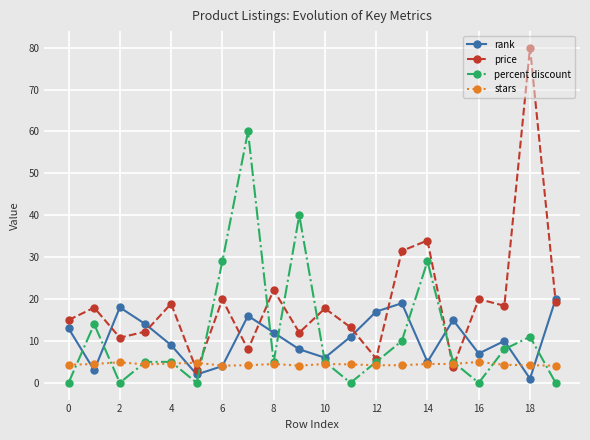

List the series in order of their peak value, highest first.

price, percent discount, rank, stars